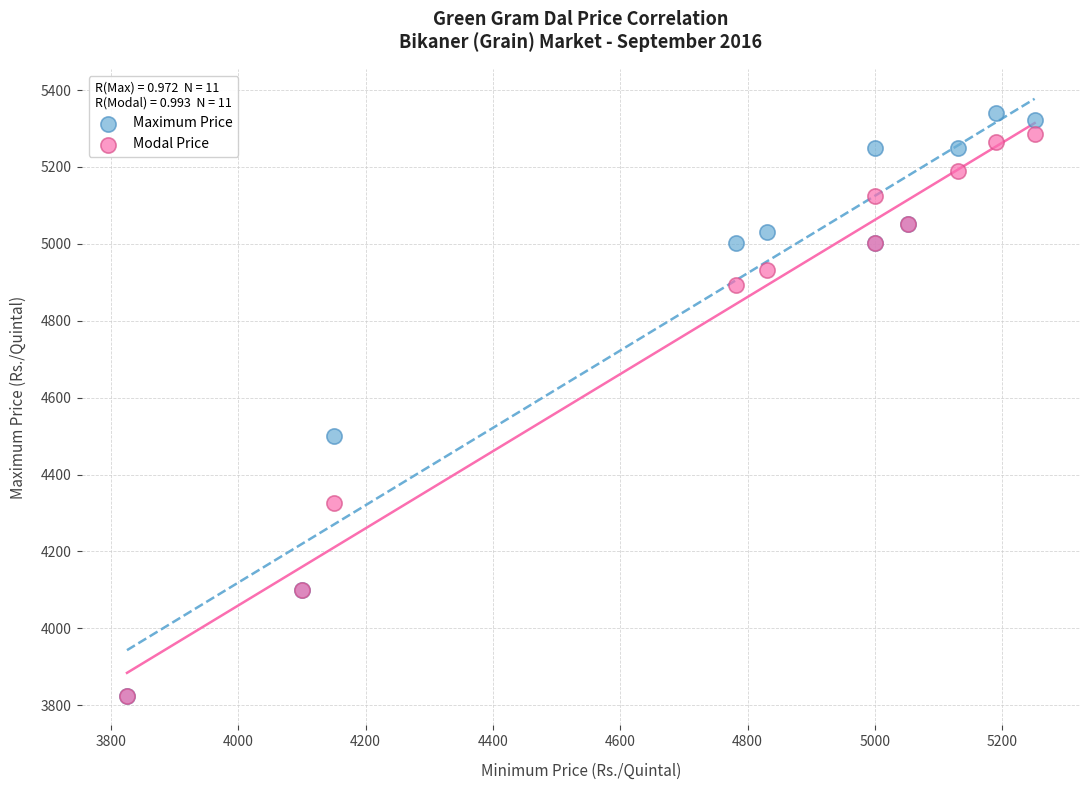

What are all the series names shown in the legend?

Maximum Price, Modal Price